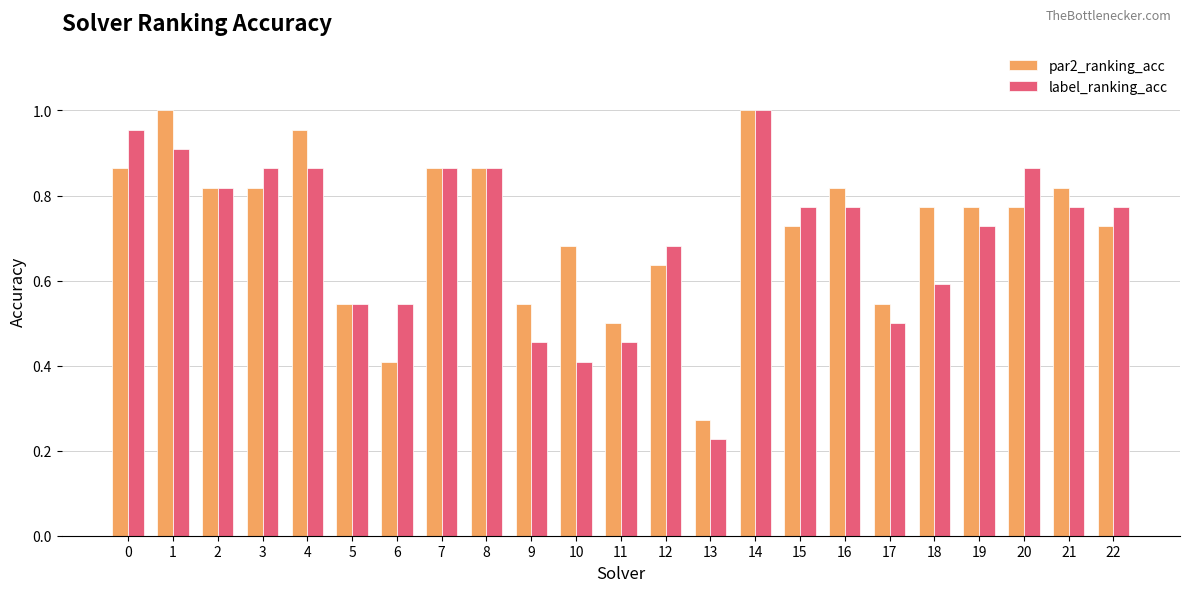

Is the value of label_ranking_acc at 18 greater than the value of par2_ranking_acc at 18?

No